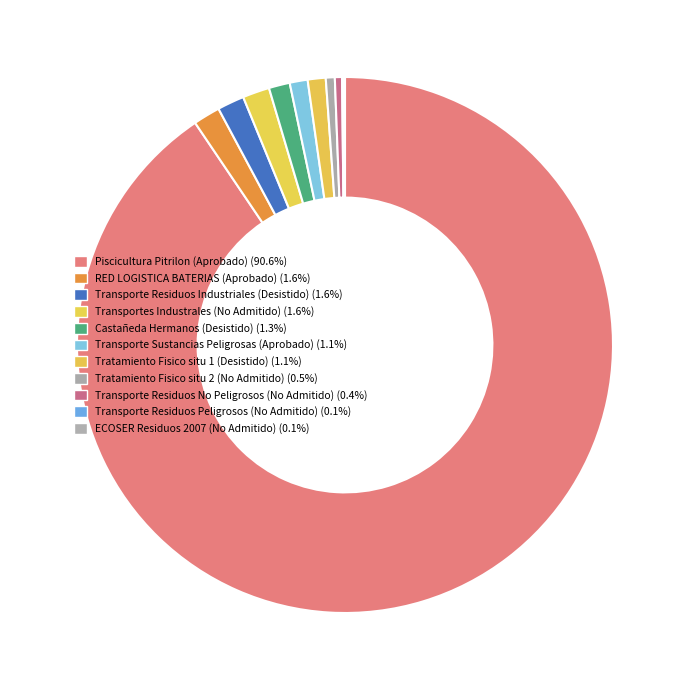

Which slice is the largest?

Piscicultura Pitrilon (Aprobado)